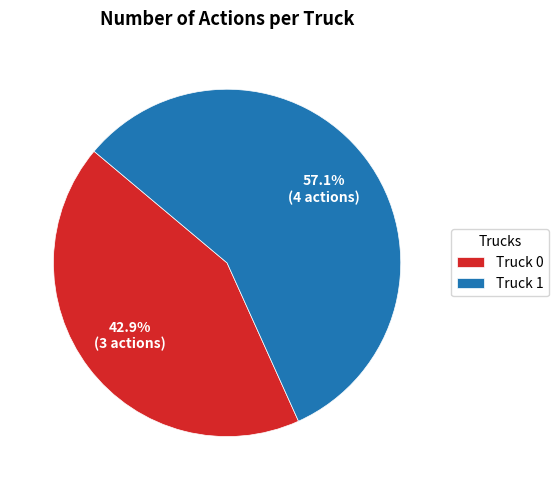

True or false: Truck 1 accounts for 50% of the total.

False